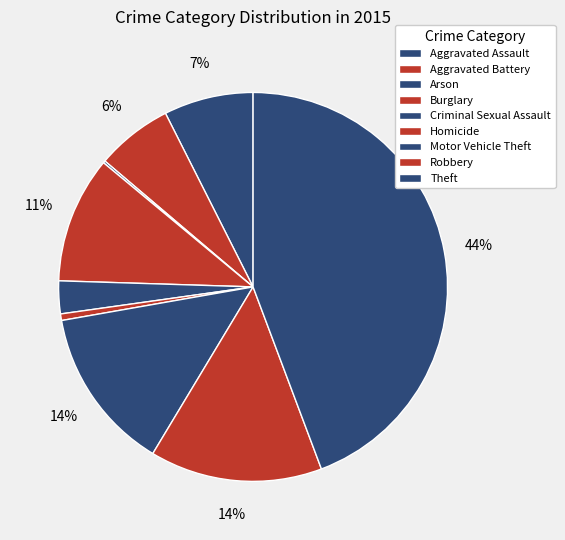

Count the number of slices in the pie.

9